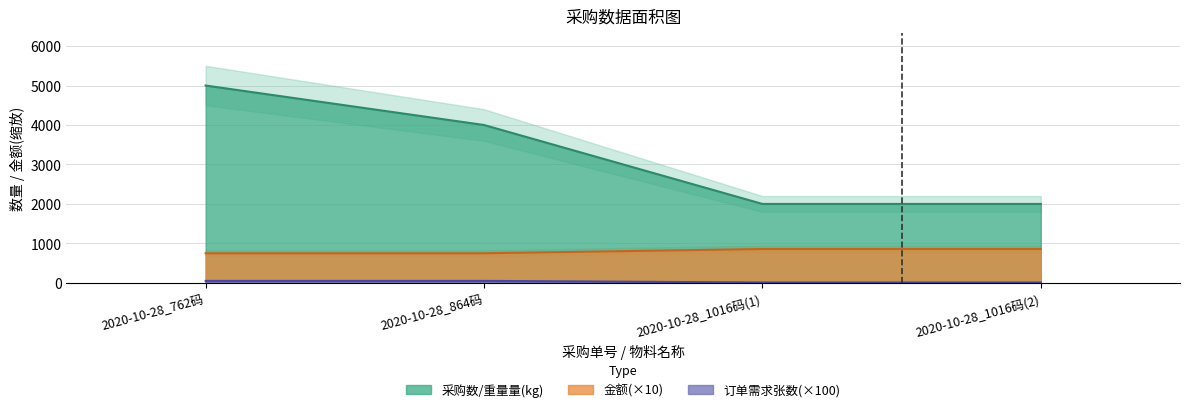

What is the difference between the 单价 values at 2020-10-28_1016码(1) and 2020-10-28_762码?

108